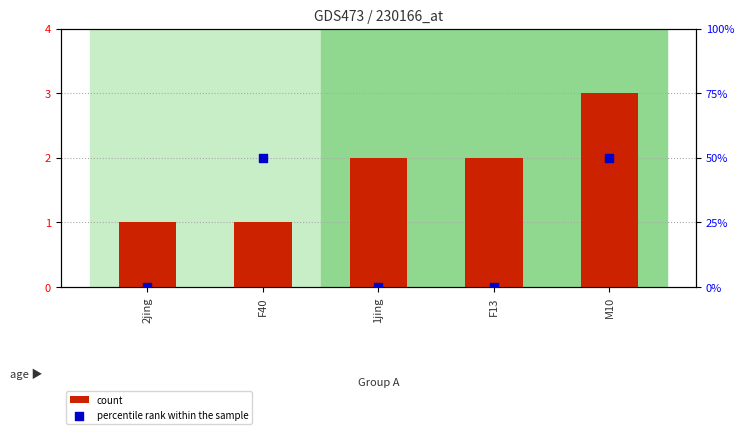

Is the value of percentile rank within the sample at M10 greater than the value of count at M10?

No